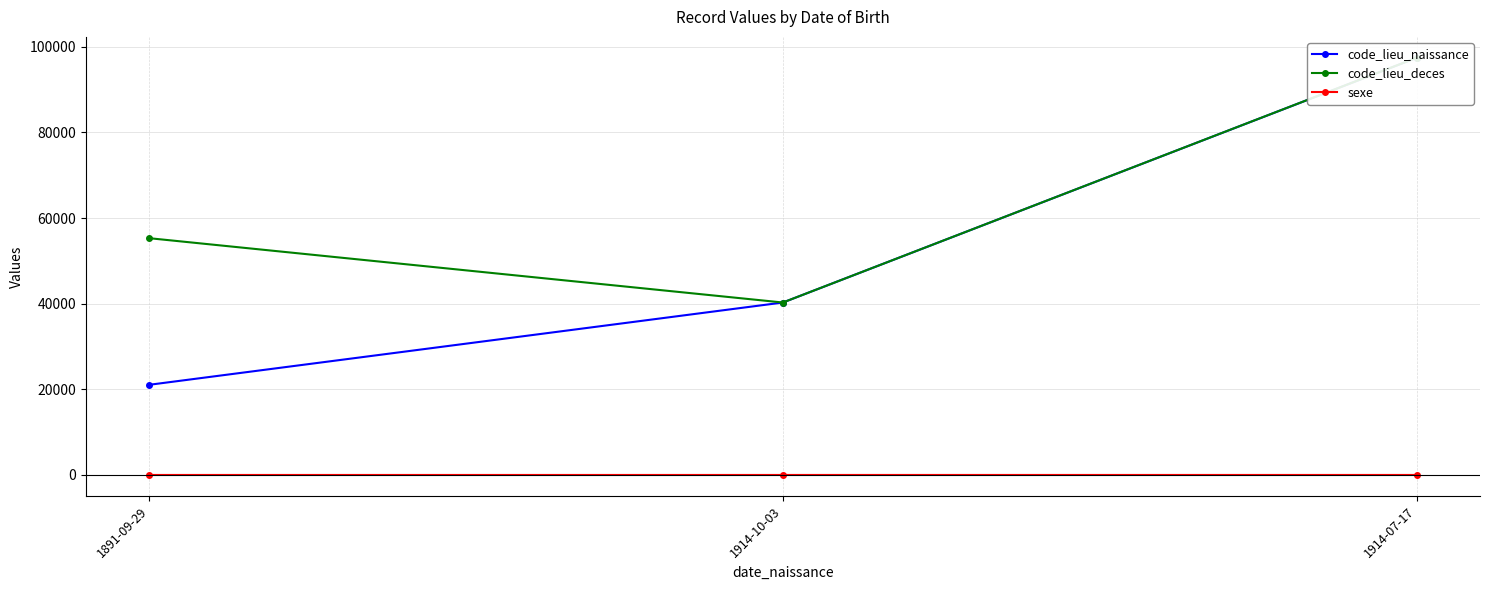

At how many categories does at least one series exceed 36013?

3